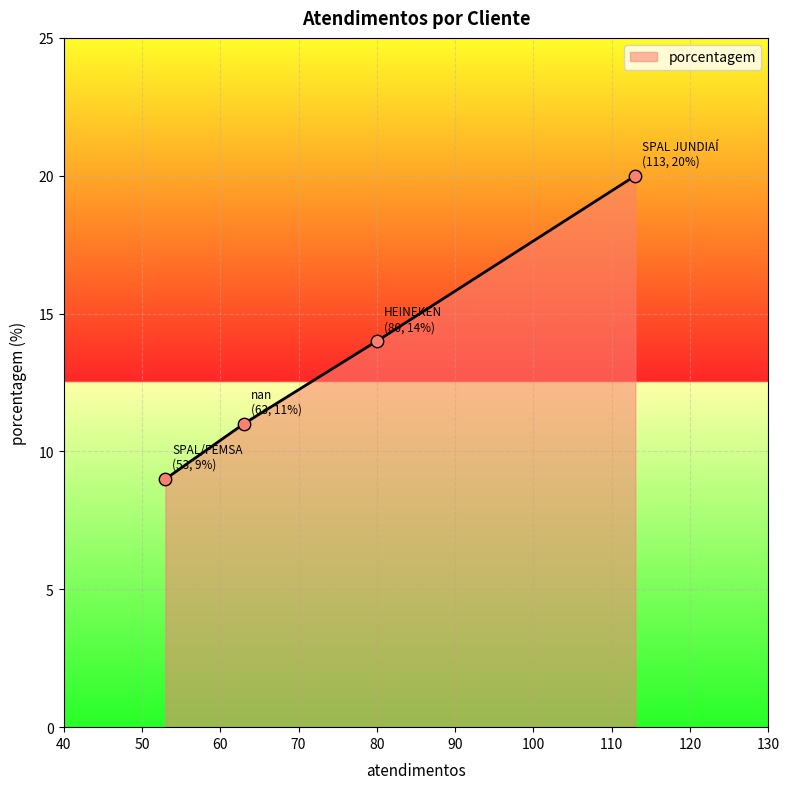

What is the change in value from HEINEKEN to SPAL/FEMSA?

-5